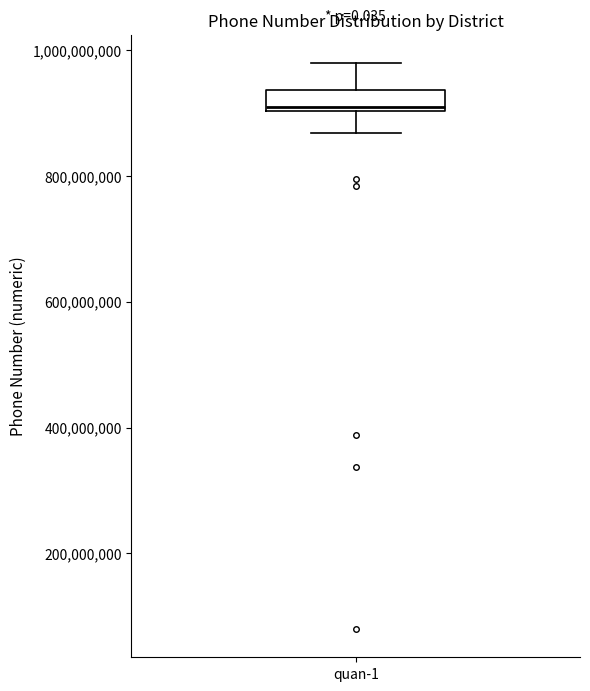

Read this box plot against the y-axis: the position of the median line, the range covered by the box, and the ends of both whiskers. The values are not printed on the chart, so give them approximately, as read against the axis.

median 900000000 (just above the box's lower edge), box 900000000 to 940000000, whiskers 860000000 to 980000000